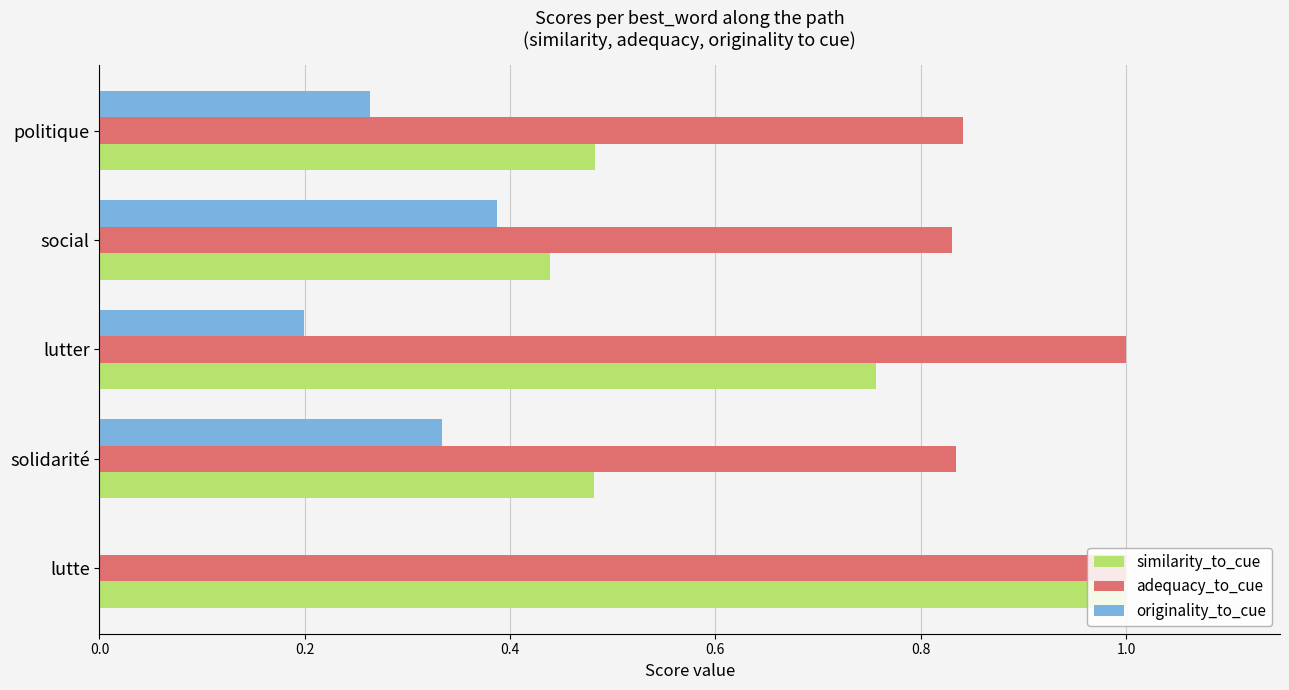

What is the total value across all series at social?

1.7